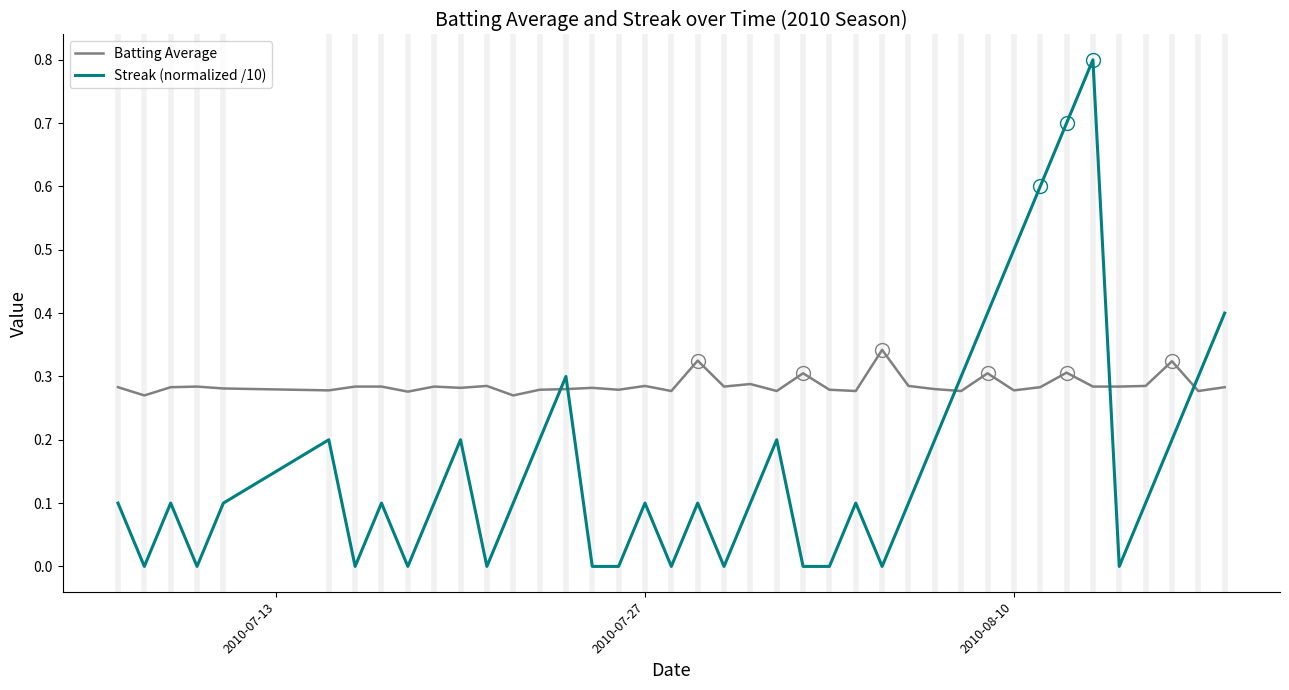

Which series has the widest spread of values?

Streak (normalized /10)